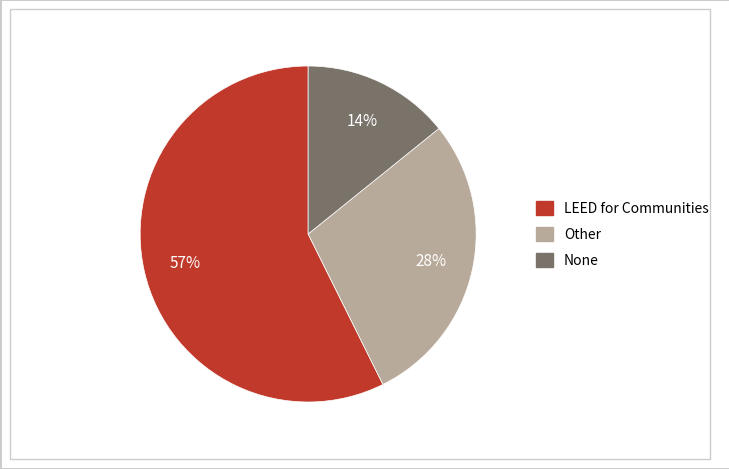

Rank the categories by value from lowest to highest.

None, Other, LEED for Communities